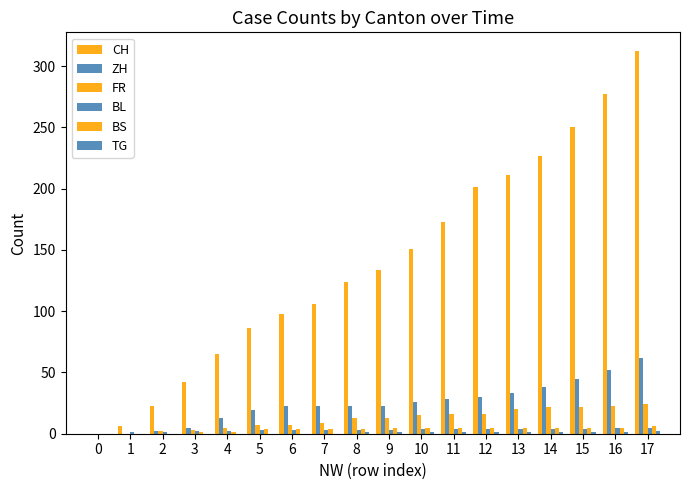

Is it true that TG equals 1 at 14?

True